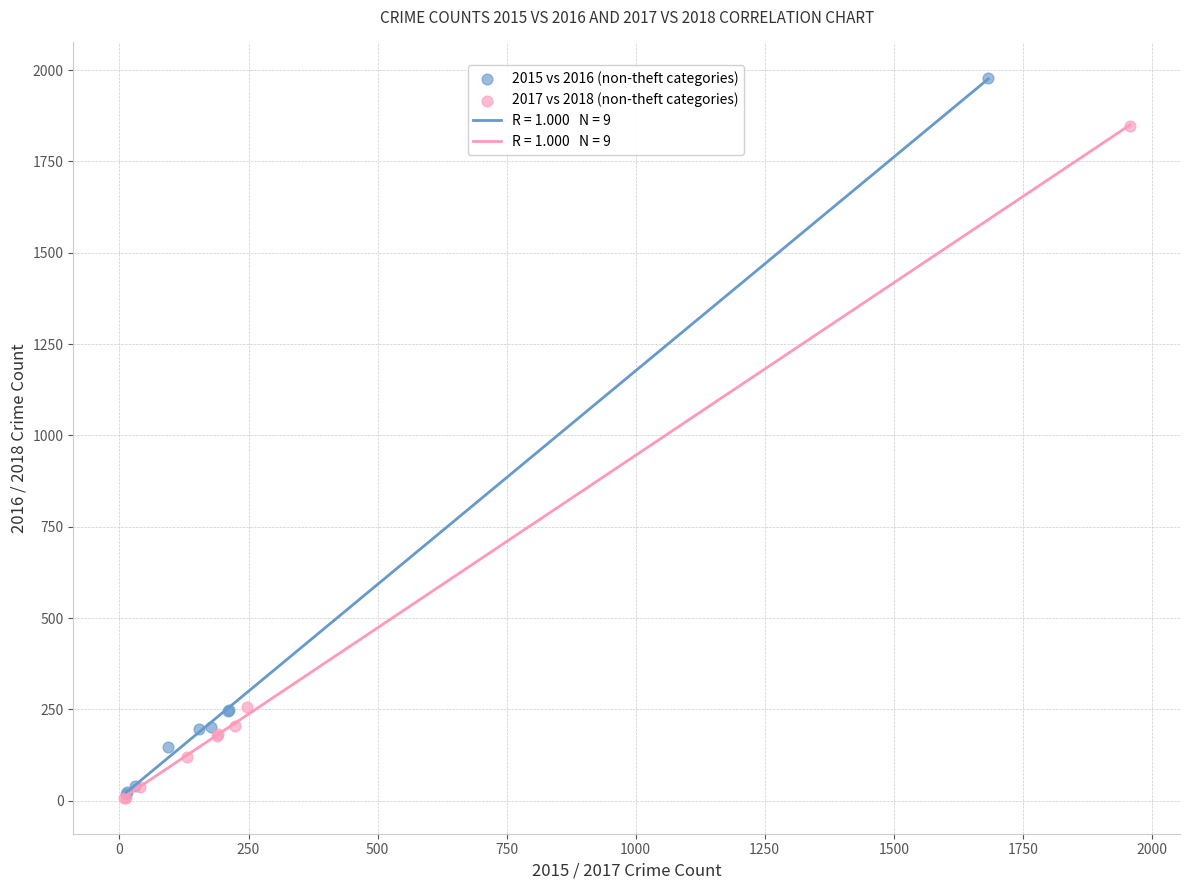

Which series reaches the maximum Y coordinate?

2015 vs 2016 (non-theft categories)